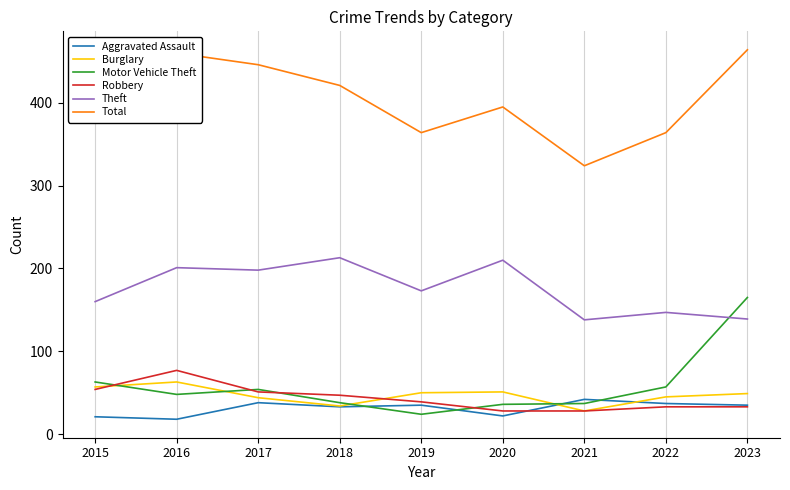

What is the average value of the Burglary series?

47